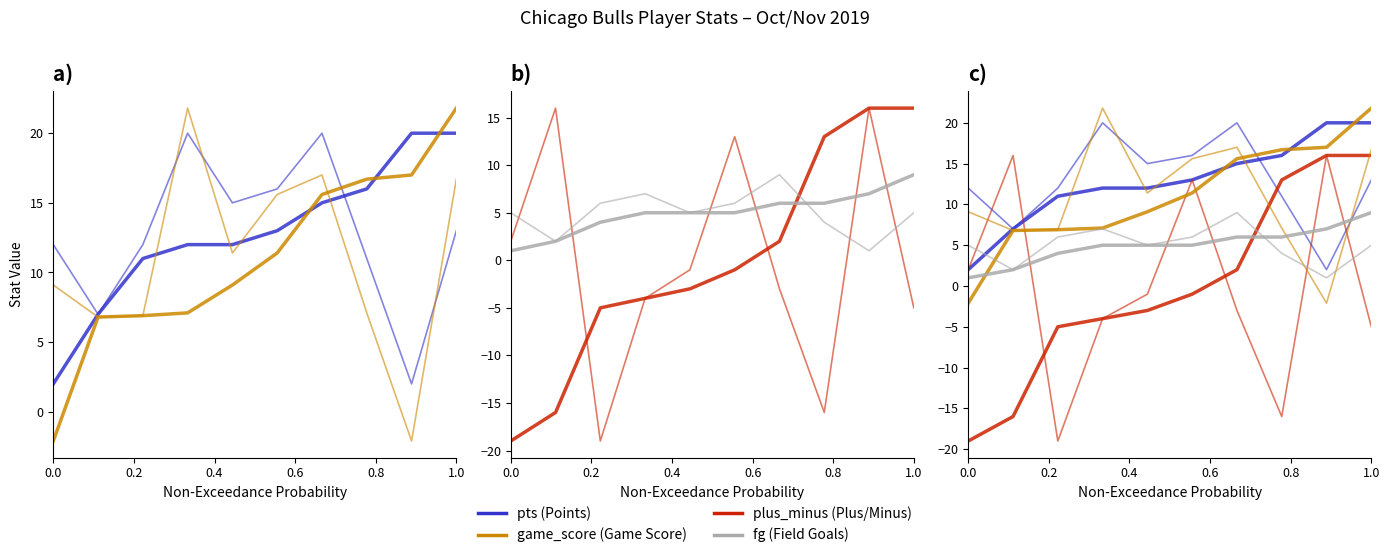

How many fg values are between 4 and 6?

6